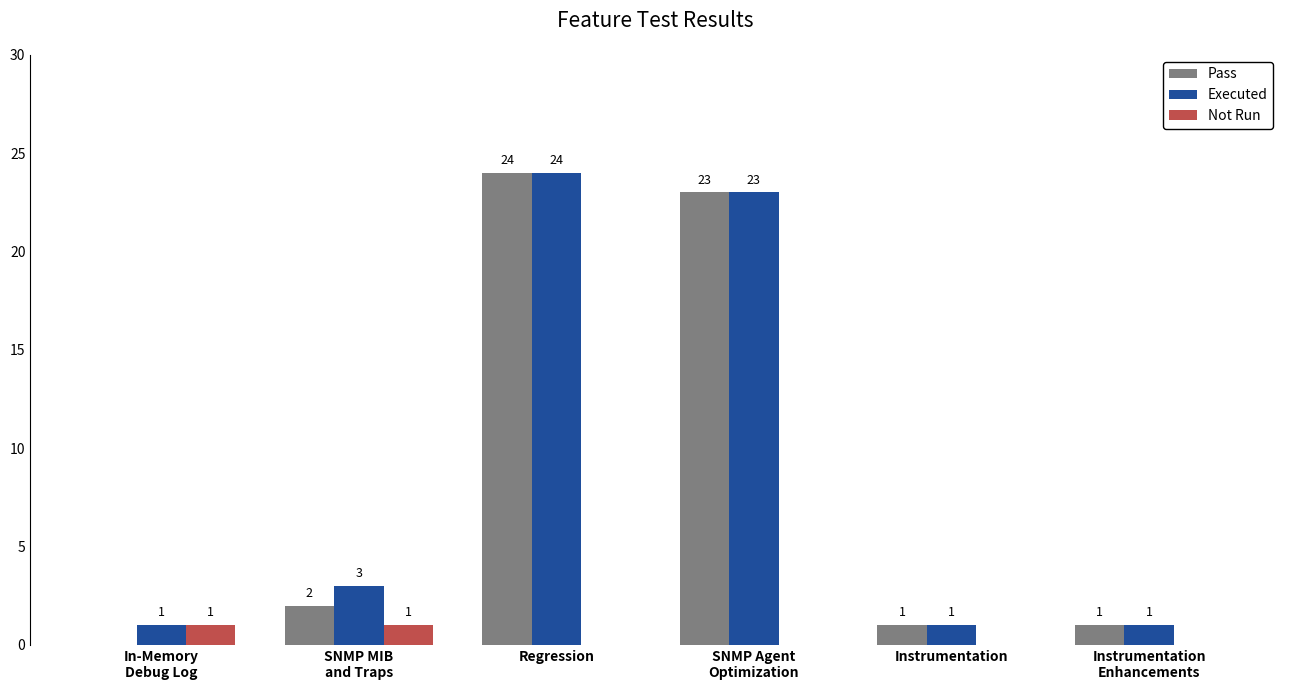

At which category is the sum across all series the highest?

Regression